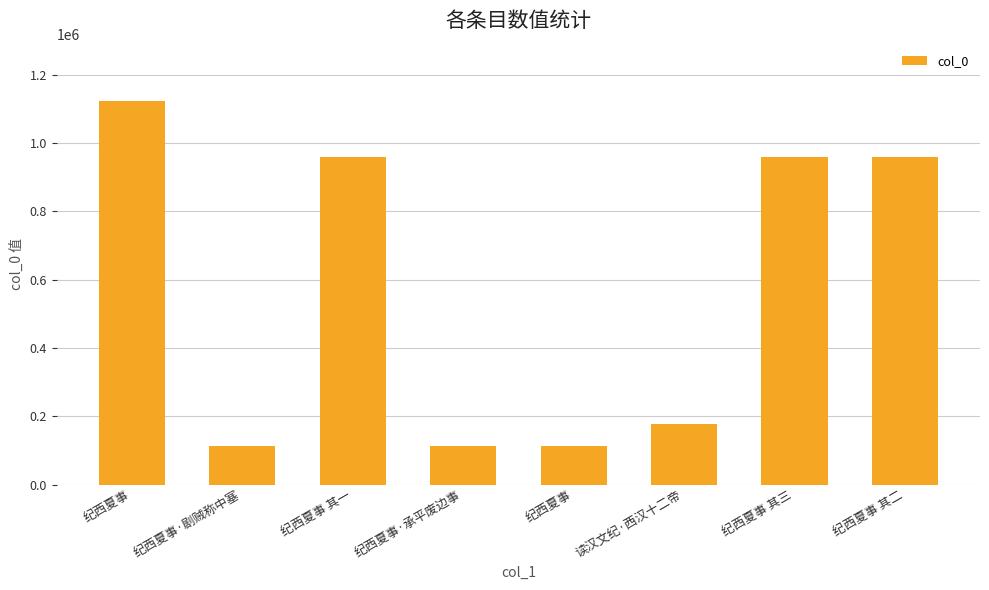

How many distinct data groups are displayed?

1